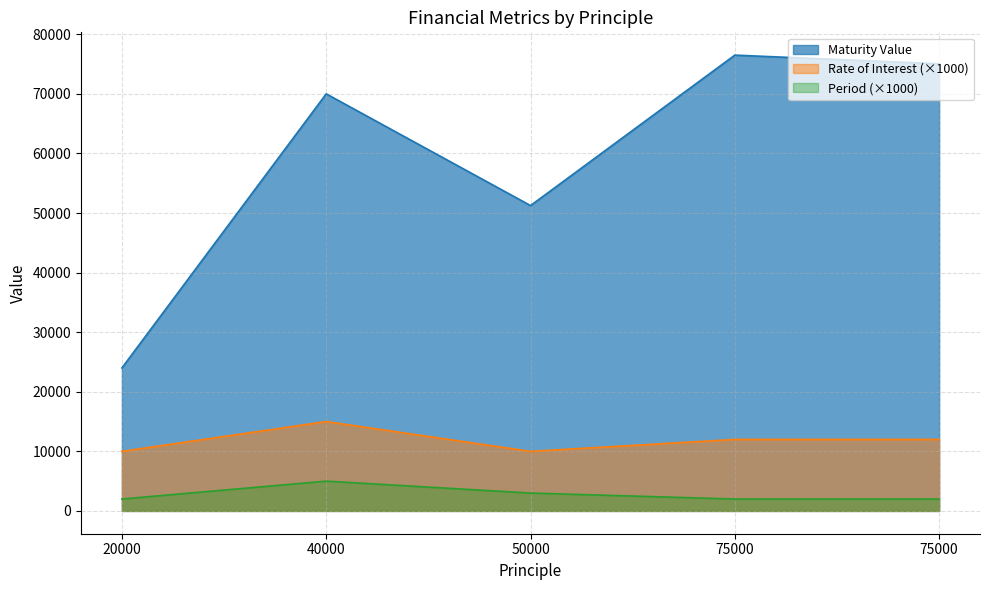

Which series has the largest total across all categories?

Maturity Value